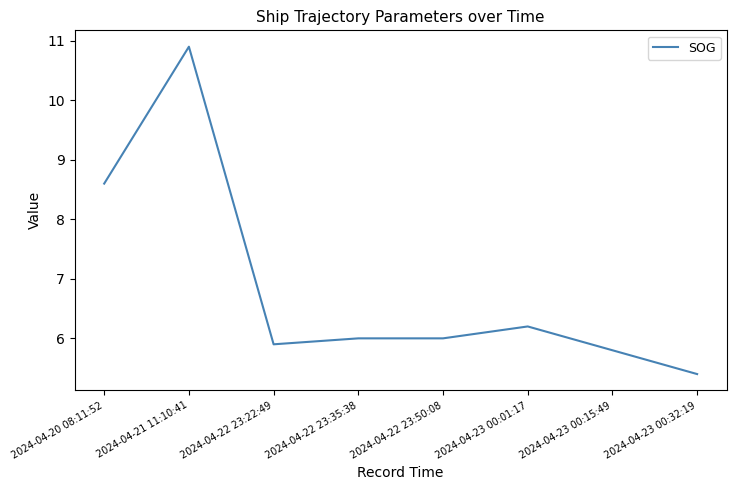

What is the sum of the values at 2024-04-23 00:32:19 and 2024-04-20 08:11:52?

14.0